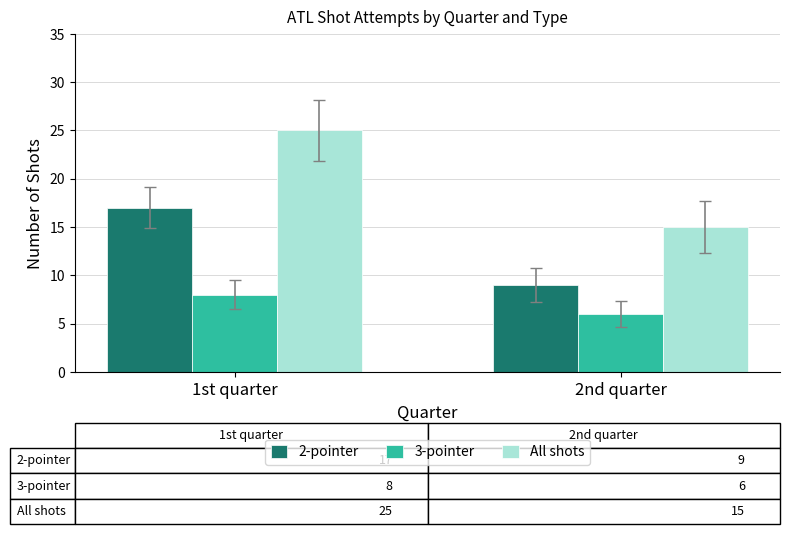

Which series changed the most between 1st quarter and 2nd quarter?

All shots